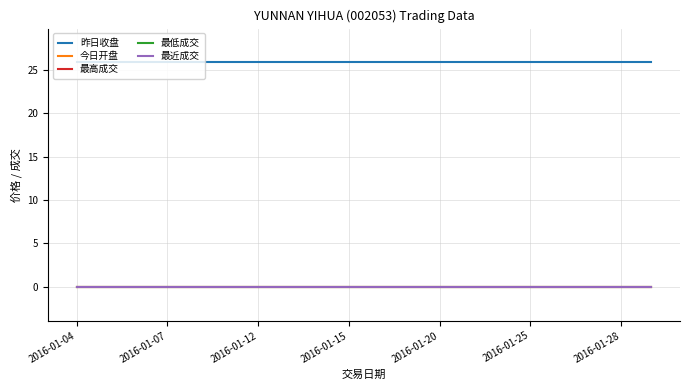

Does the chart display data point markers on the line(s)?

No